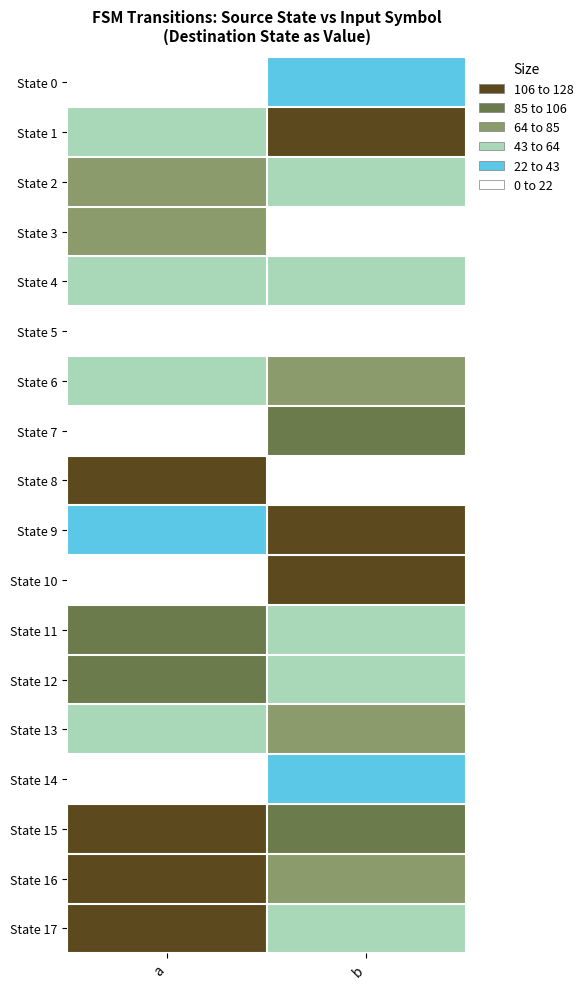

Reading left to right, transcribe all the data shown in this chart.

State 0: a=15	b=37
State 1: a=56	b=110
State 2: a=79	b=61
State 3: a=77	b=9
State 4: a=59	b=52
State 5: a=20	b=12
State 6: a=55	b=72
State 7: a=2	b=88
State 8: a=109	b=16
State 9: a=33	b=119
State 10: a=3	b=112
State 11: a=85	b=46
State 12: a=85	b=43
State 13: a=56	b=69
State 14: a=2	b=29
State 15: a=124	b=88
State 16: a=116	b=75
State 17: a=125	b=56